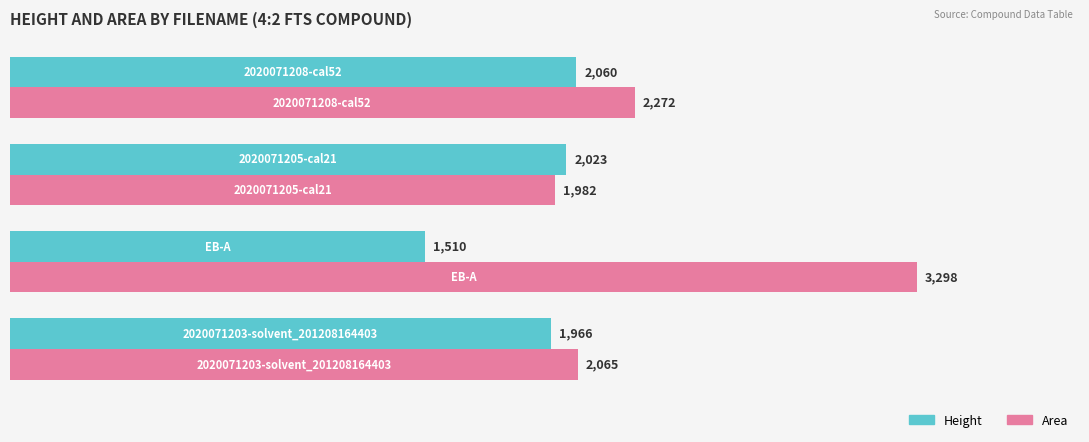

Which series has the largest total across all categories?

Area